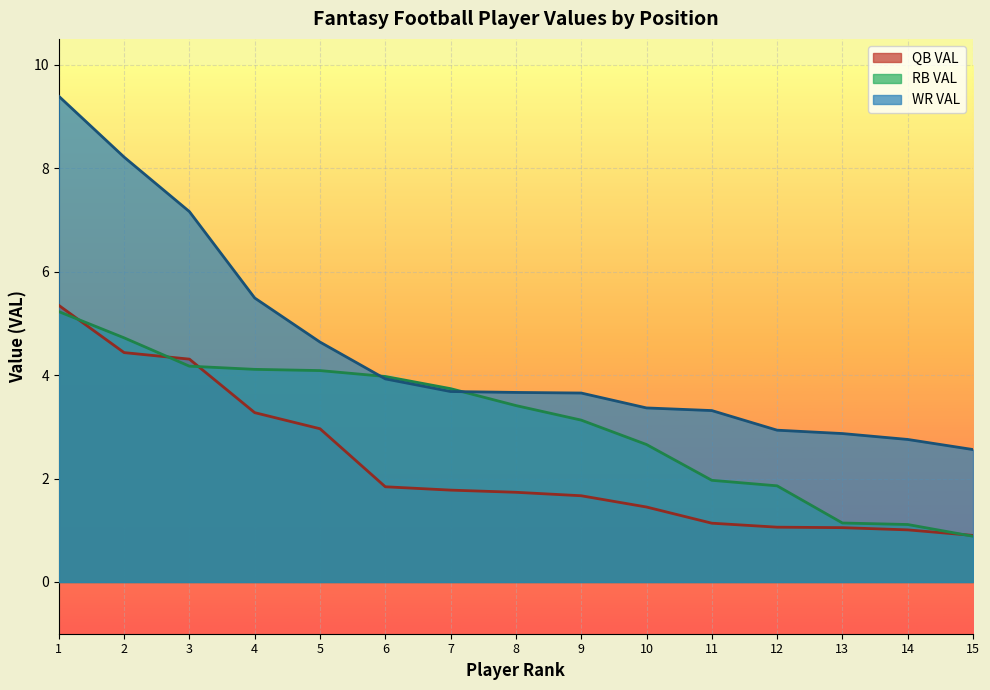

Where do RB VAL and WR VAL first cross each other?

5 and 6